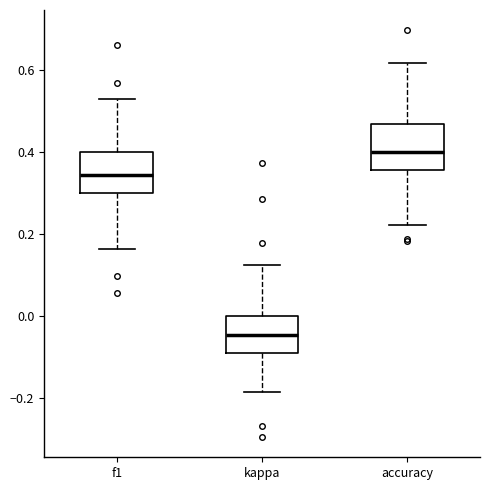

Reading left to right, transcribe this box plot: for each box, give where its median line is, the range the box spans, and where its two whiskers end, as read against the y-axis. The values are not printed on the chart, so give them approximately, as read against the axis.

f1: median 0.34, box 0.30 to 0.40, whiskers 0.16 to 0.52
kappa: median -0.04, box -0.08 to 0.00, whiskers -0.18 to 0.12
accuracy: median 0.40, box 0.36 to 0.46, whiskers 0.22 to 0.62